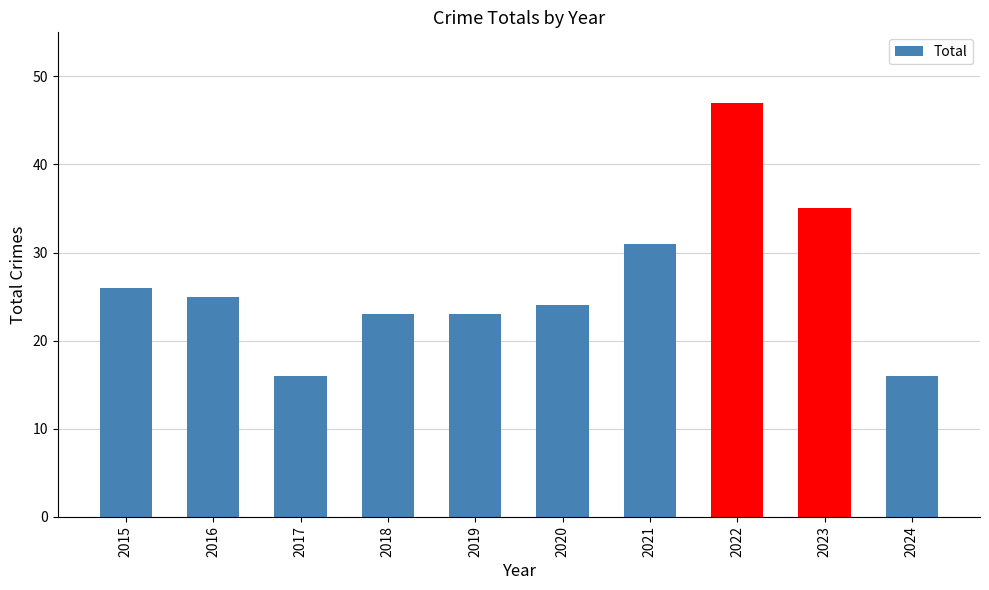

Reading left to right, what are all the values shown in this chart?

2015=26	2016=25	2017=16	2018=23	2019=23	2020=24	2021=31	2022=47	2023=35	2024=16